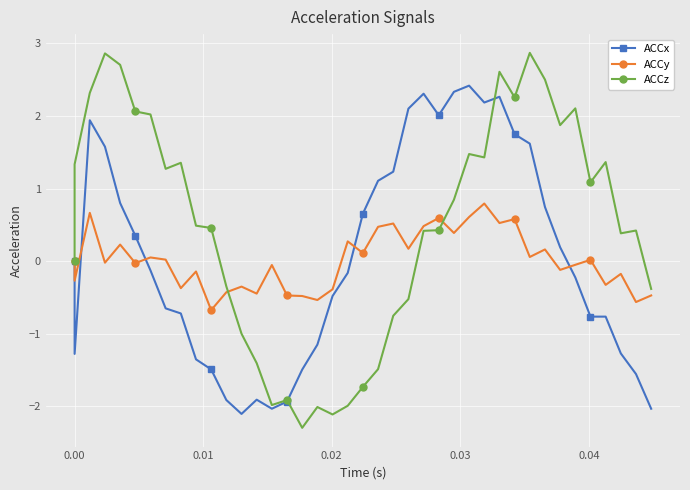

What is the difference between the second highest and minimum values in the ACCz series?

5.2